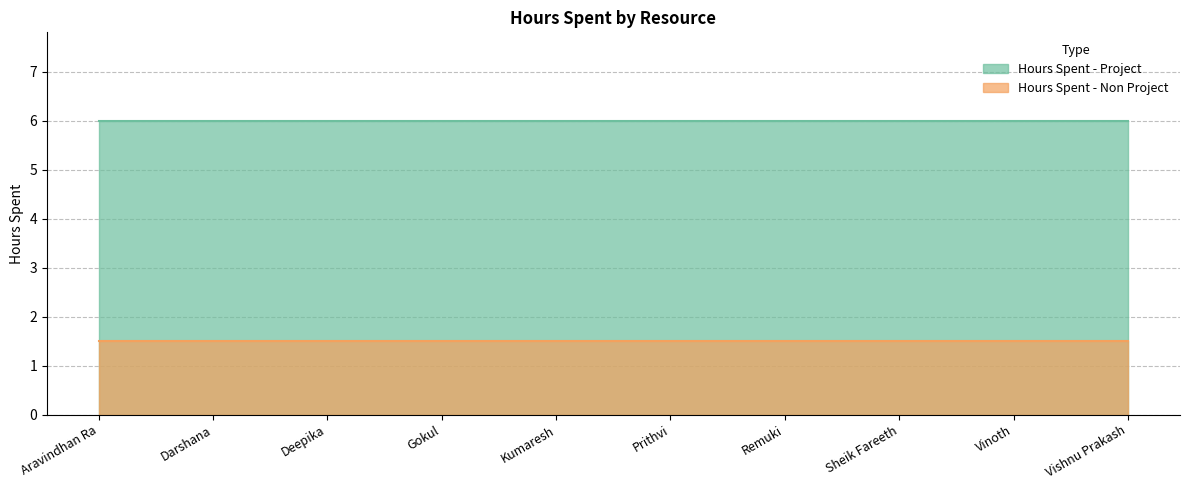

True or false: Hours Spent - Non Project and Hours Spent - Project cross at least once.

False